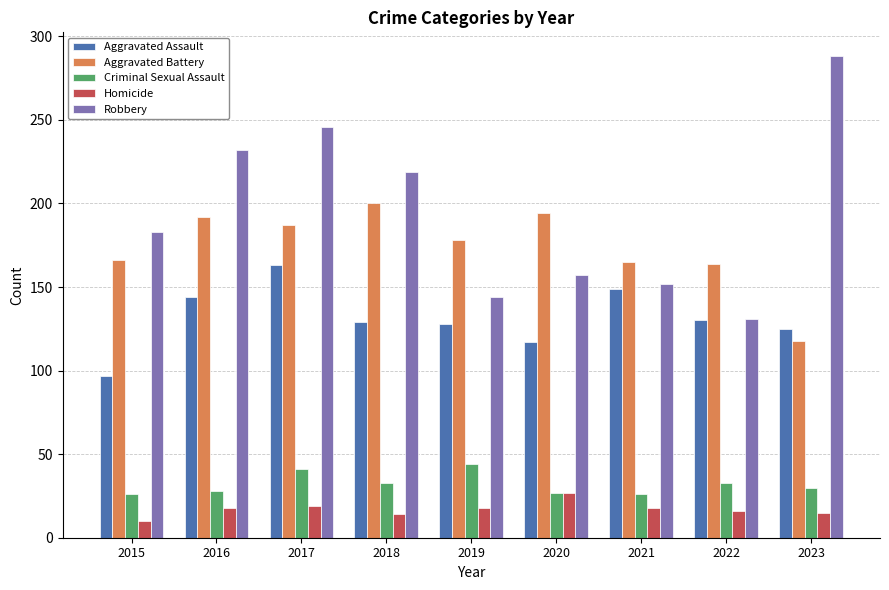

Rank the series by their maximum value, from highest to lowest.

Robbery, Aggravated Battery, Aggravated Assault, Criminal Sexual Assault, Homicide